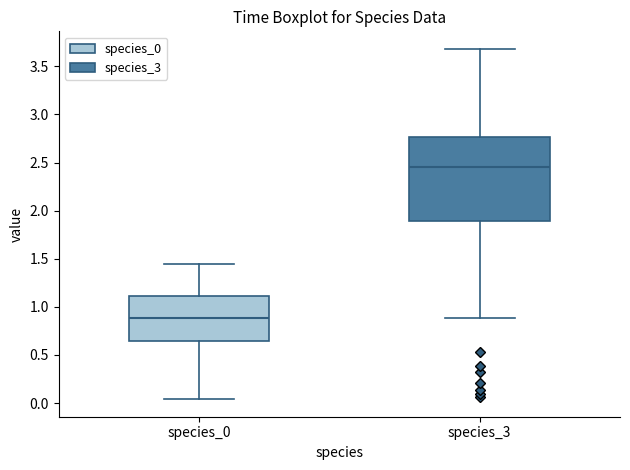

Which box is the tallest, from its lower edge to its upper edge?

species_3